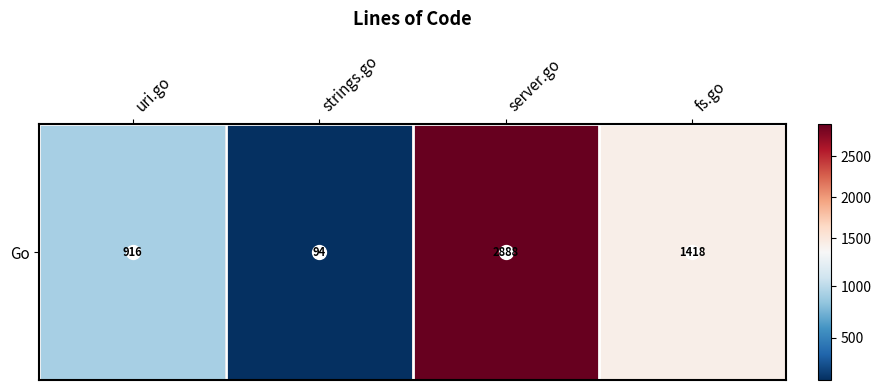

The chart shows a value of 207 at uri.go. True or false?

False